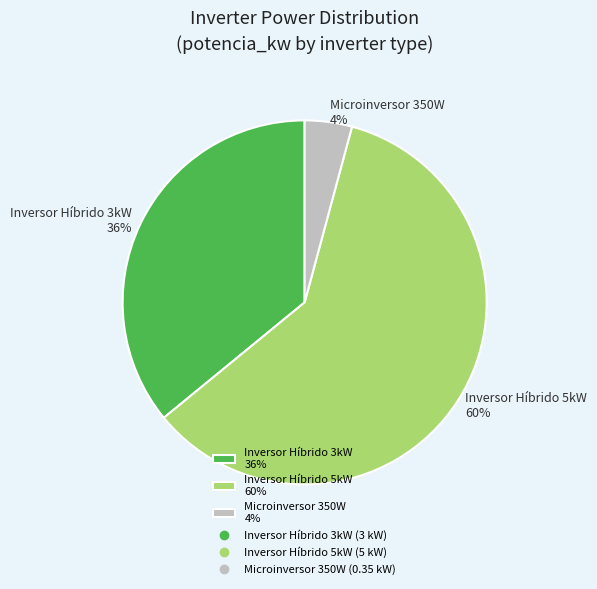

To the nearest percent, what portion does Inversor Híbrido 3kW represent?

36%